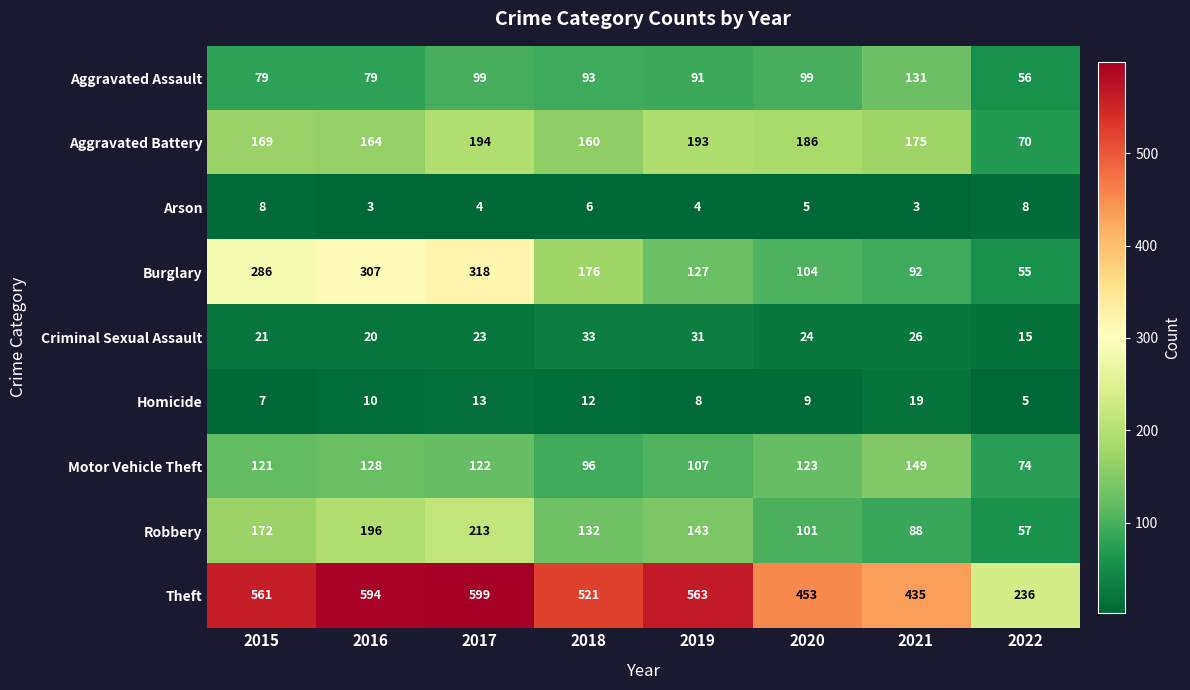

At how many categories does at least one series exceed 504?

5